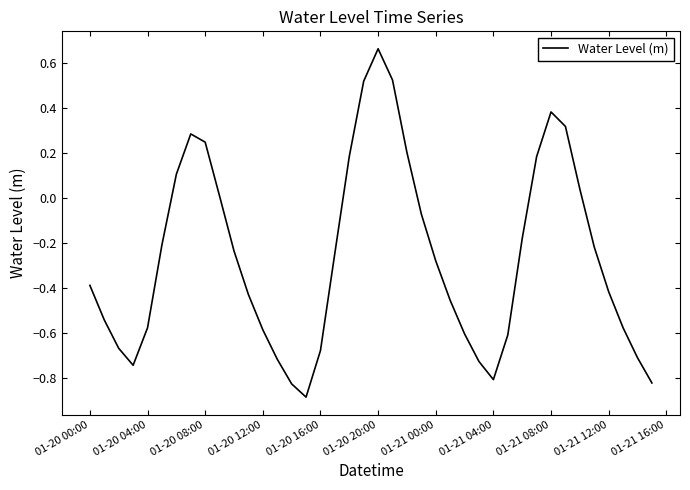

What is the minimum value shown in the chart?

-0.9